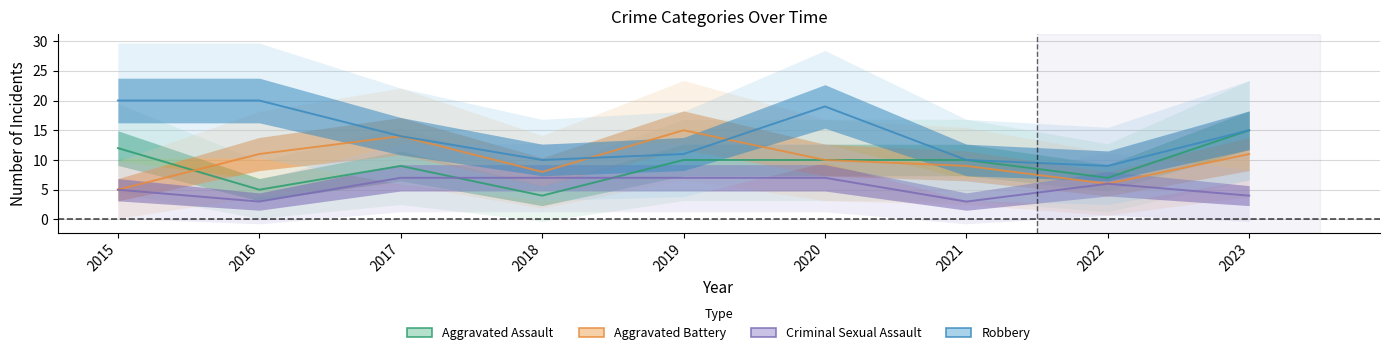

The Robbery series shows 13 at 2022. True or false?

False